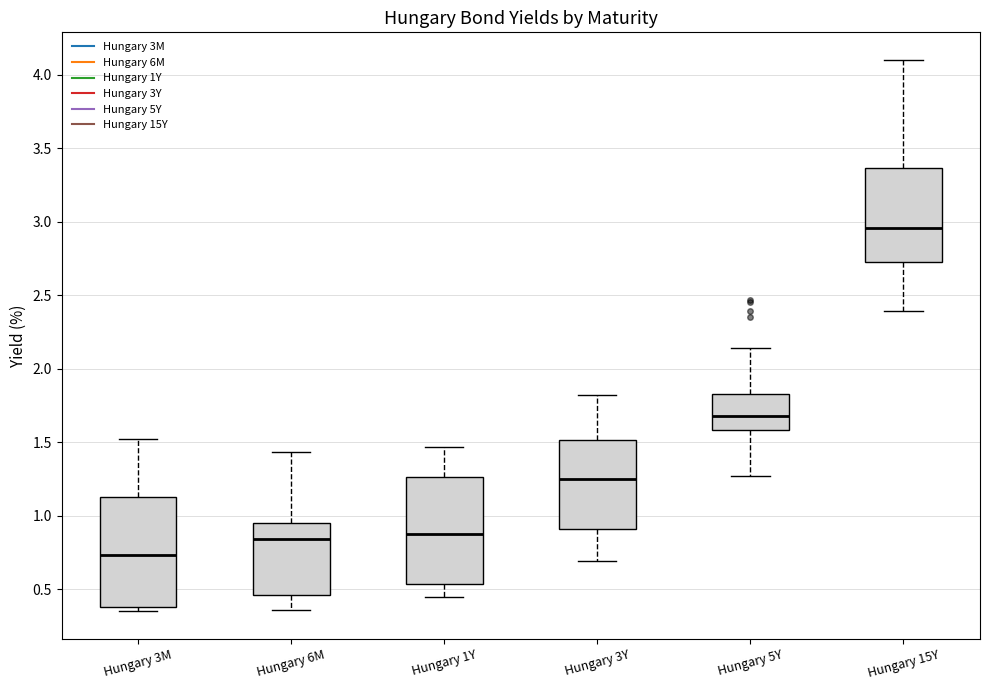

Reading left to right, transcribe this box plot: for each box, give where its median line is, the range the box spans, and where its two whiskers end, as read against the y-axis. The values are not printed on the chart, so give them approximately, as read against the axis.

Hungary 3M: median 0.75, box 0.40 to 1.15, whiskers 0.35 to 1.50
Hungary 6M: median 0.85, box 0.45 to 0.95, whiskers 0.35 to 1.45
Hungary 1Y: median 0.90, box 0.55 to 1.25, whiskers 0.45 to 1.45
Hungary 3Y: median 1.25, box 0.90 to 1.50, whiskers 0.70 to 1.80
Hungary 5Y: median 1.70, box 1.60 to 1.85, whiskers 1.25 to 2.15
Hungary 15Y: median 2.95, box 2.75 to 3.35, whiskers 2.40 to 4.10